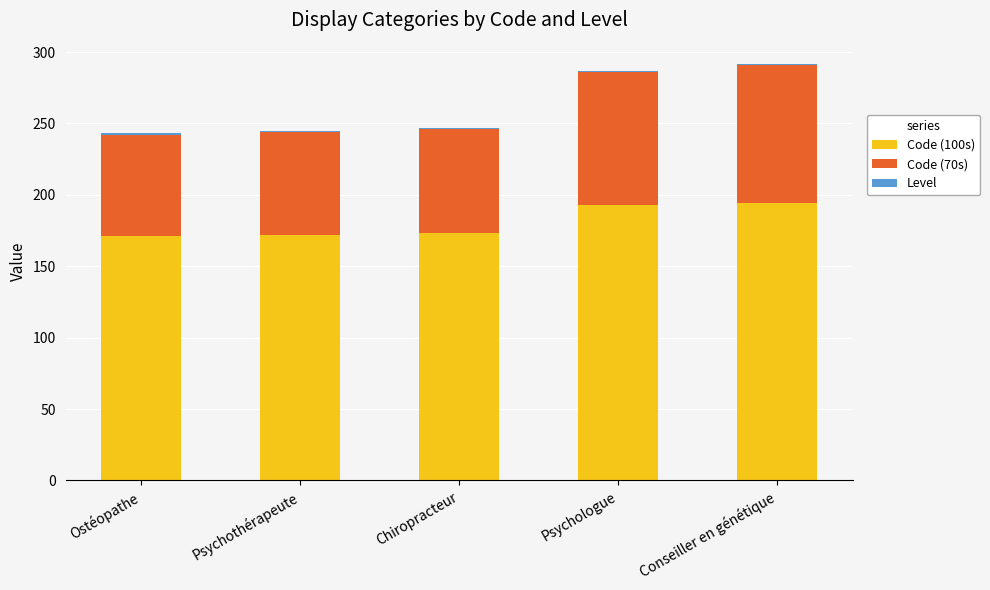

True or false: Code (100s) has a value of 171 at Ostéopathe.

True